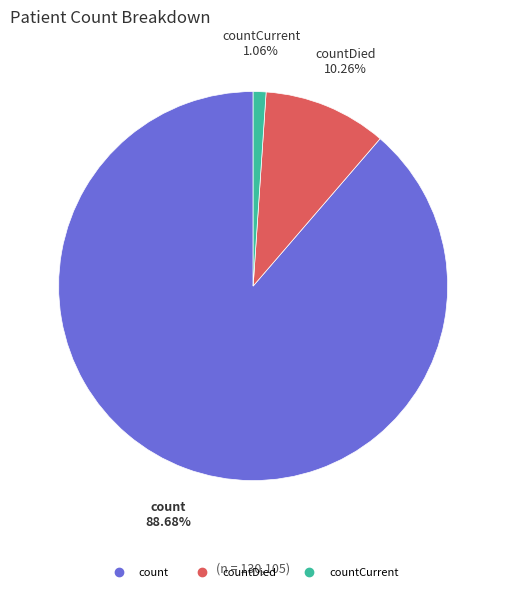

Is there any slice that represents more than half of the pie?

Yes